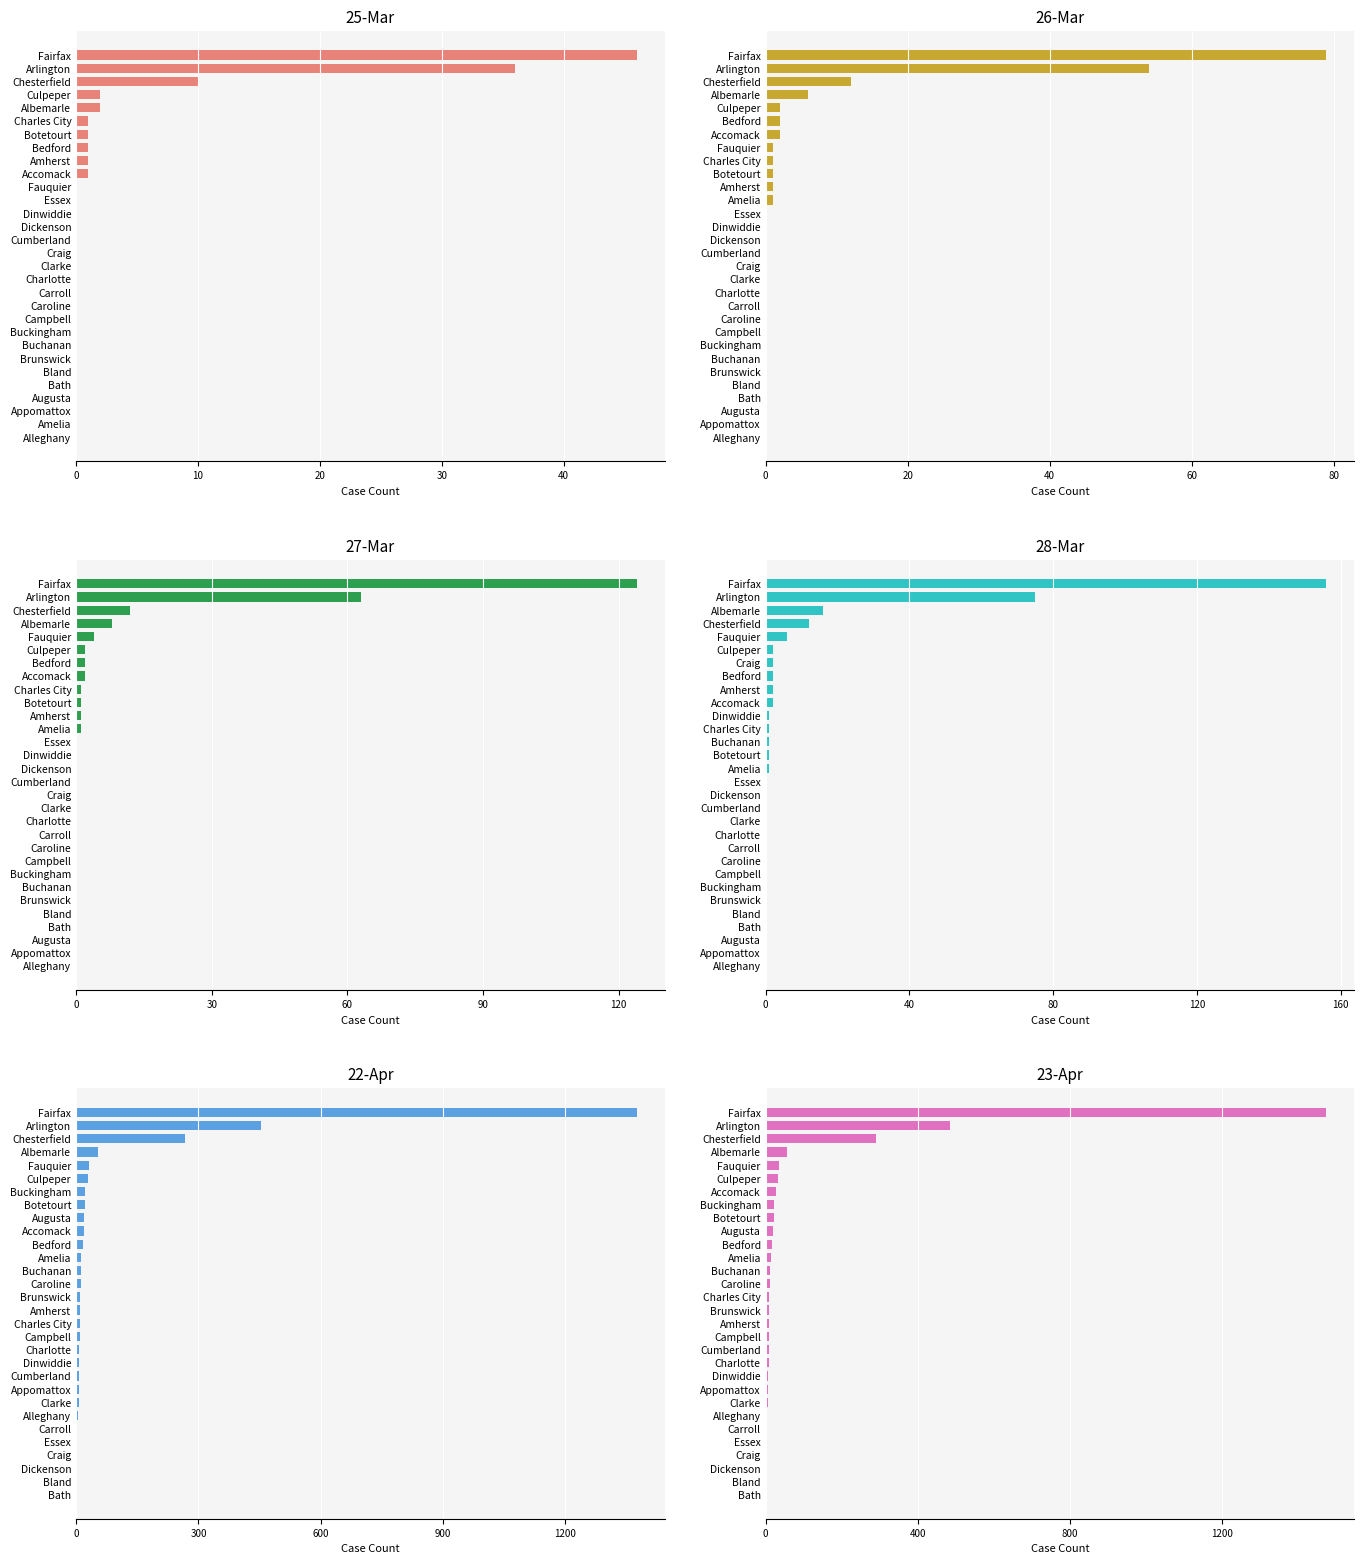

The value of 28-Mar at Augusta is 0. True or false?

True